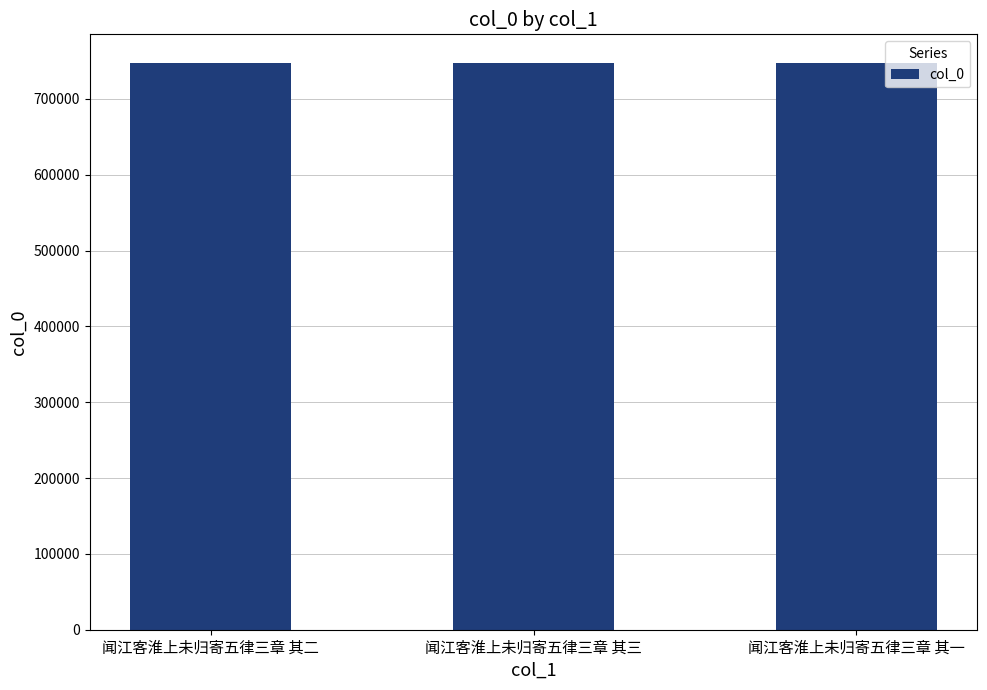

What is the difference between the maximum and minimum values?

2